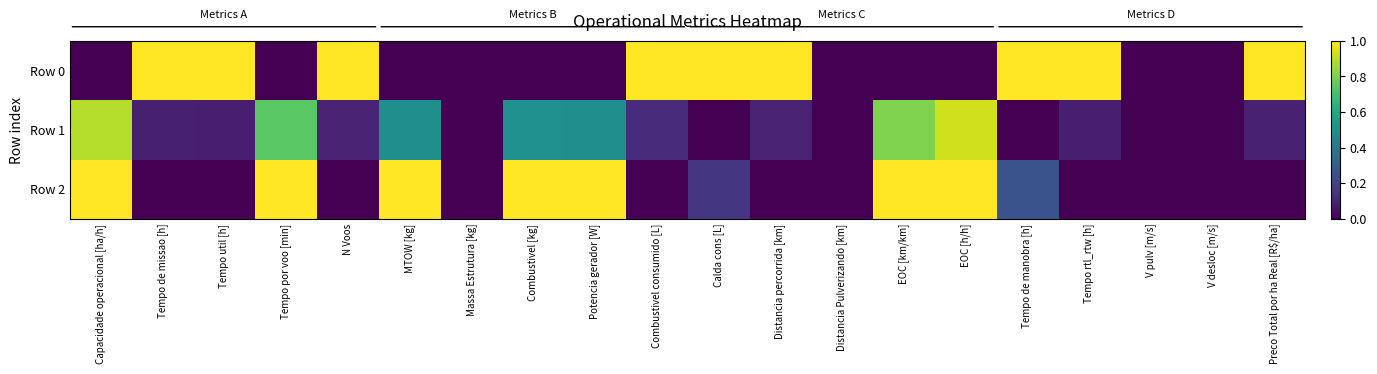

Which series has the widest spread of values?

Row 0